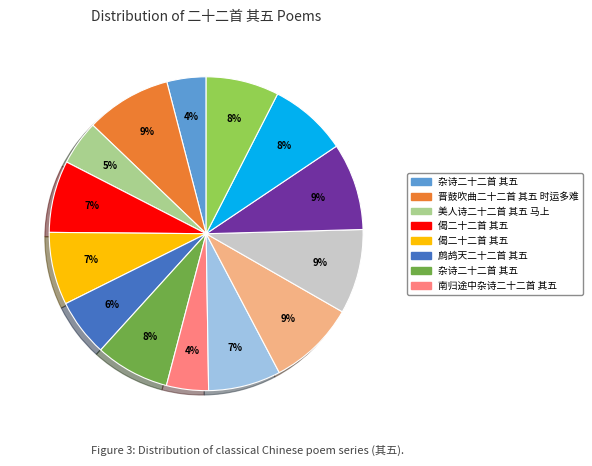

How many slices are in this pie chart?

14